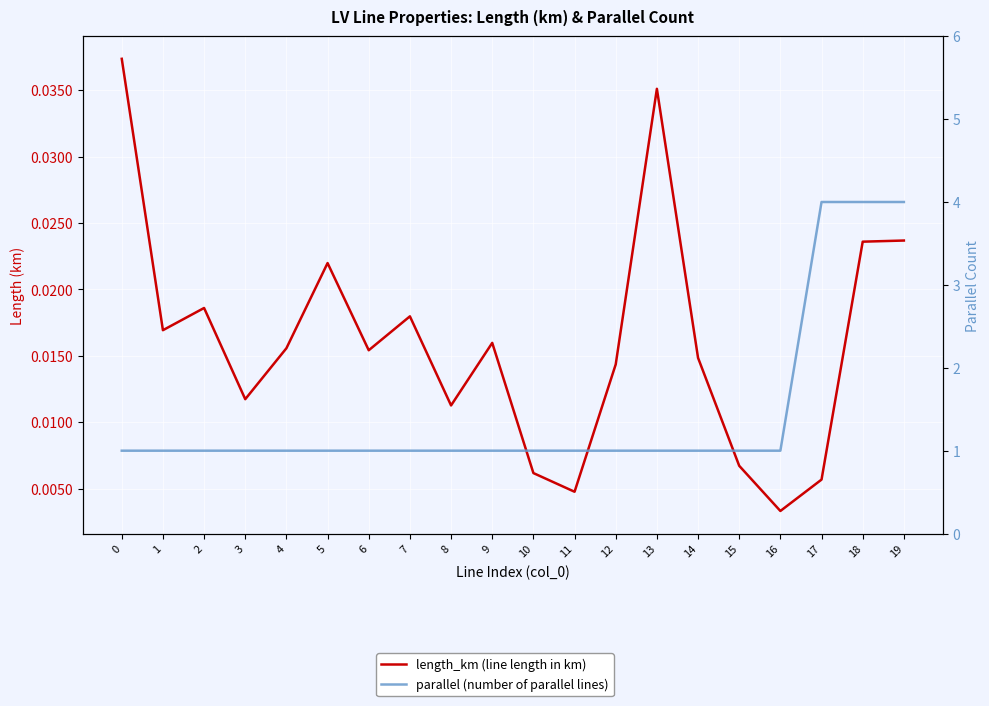

What is the difference between the highest and lowest values at 14?

1.0